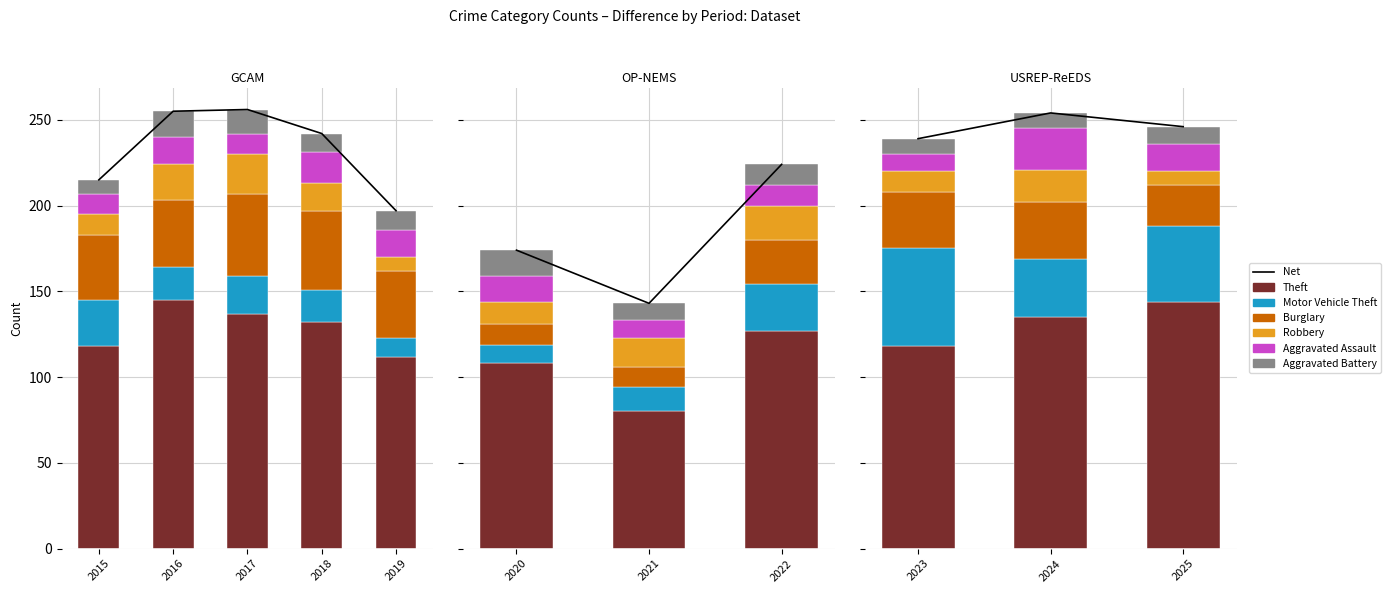

What is the average value of the Aggravated Battery series?

11